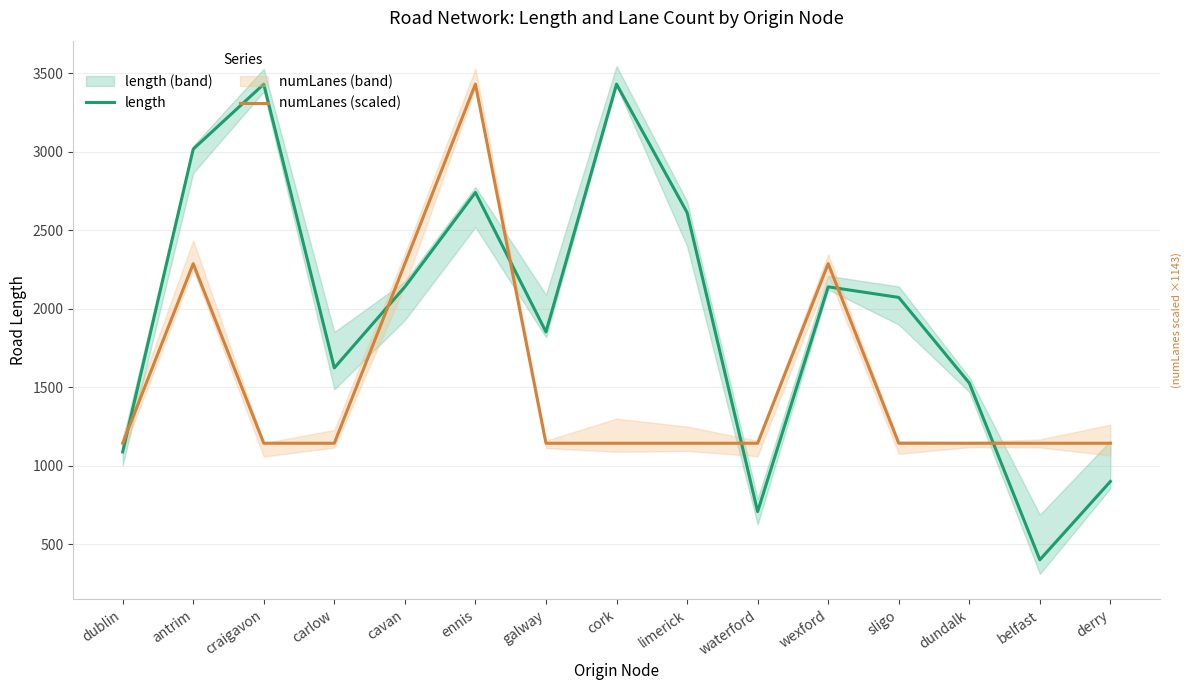

Reading right to left, transcribe all the data shown in this chart.

length: derry=900.2	belfast=401.4	dundalk=1527.0	sligo=2072.2	wexford=2139.6	waterford=708.4	limerick=2612.9	cork=3430.4	galway=1852.6	ennis=2740.4	cavan=2139.6	carlow=1623.4	craigavon=3430.4	antrim=3016.7	dublin=1088.2
numLanes (scaled): derry=1143.5	belfast=1143.5	dundalk=1143.5	sligo=1143.5	wexford=2287.0	waterford=1143.5	limerick=1143.5	cork=1143.5	galway=1143.5	ennis=3430.4	cavan=2287.0	carlow=1143.5	craigavon=1143.5	antrim=2287.0	dublin=1143.5